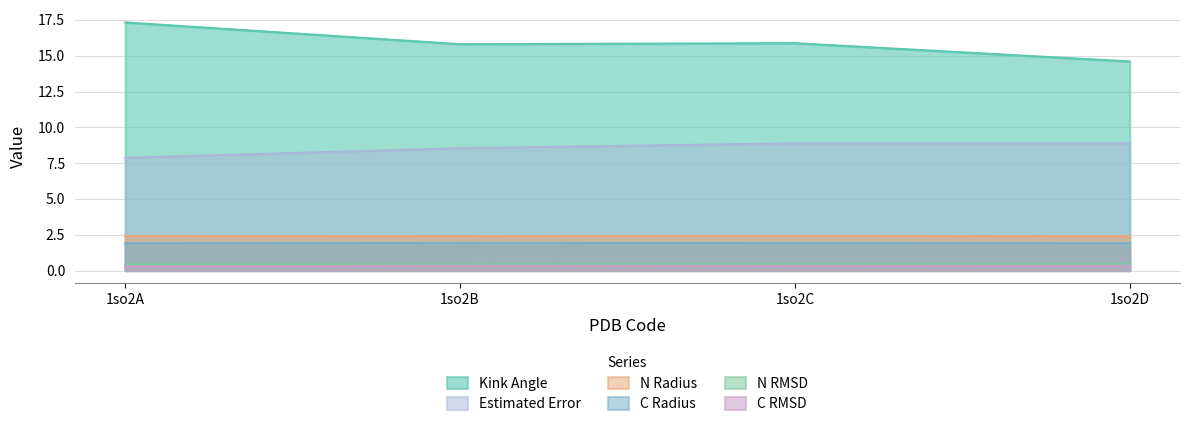

Count the number of data series in this chart.

6